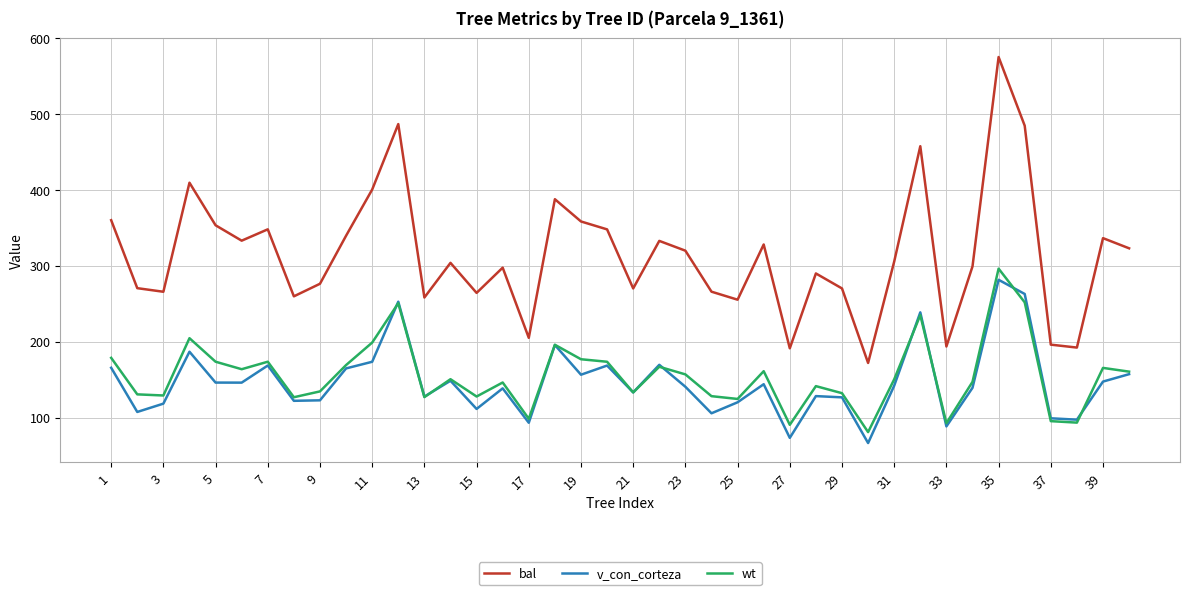

What is the sum of all v_con_corteza values?

5874.8